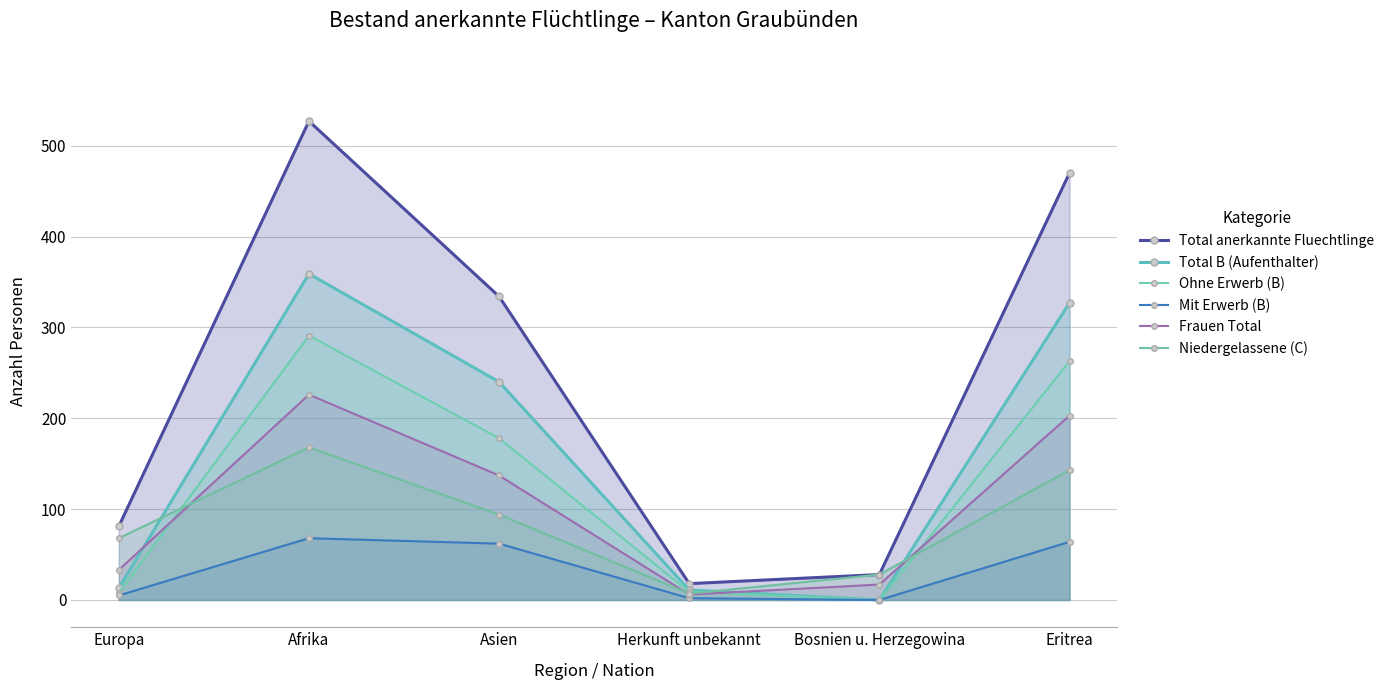

Which category has the lowest value across all series?

Bosnien u. Herzegowina